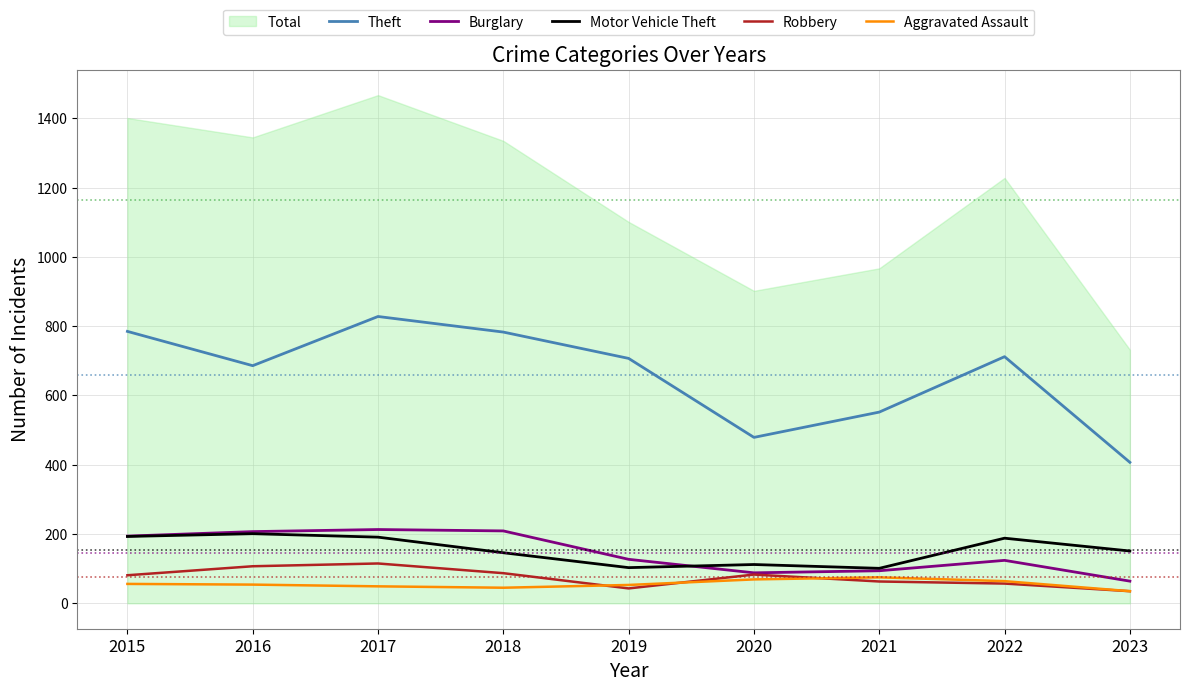

True or false: Theft has more than 1 points higher than both neighbors.

True